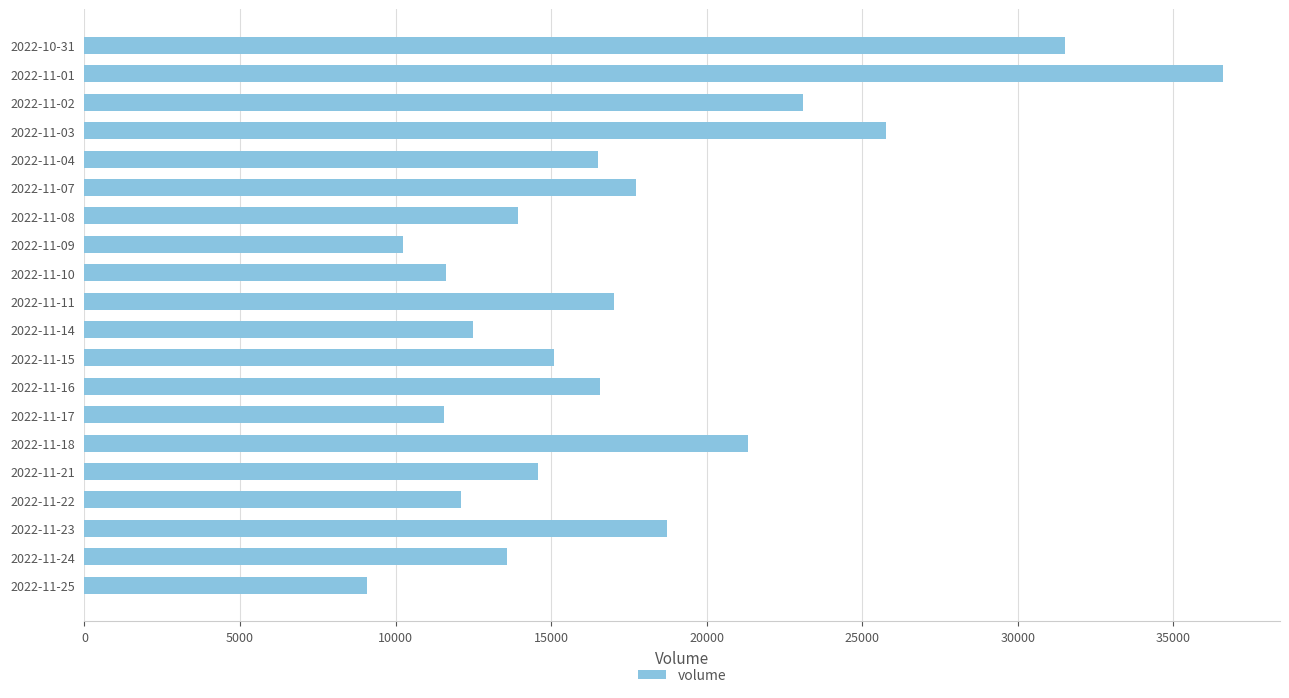

The value at 2022-11-22 is 12096. True or false?

True